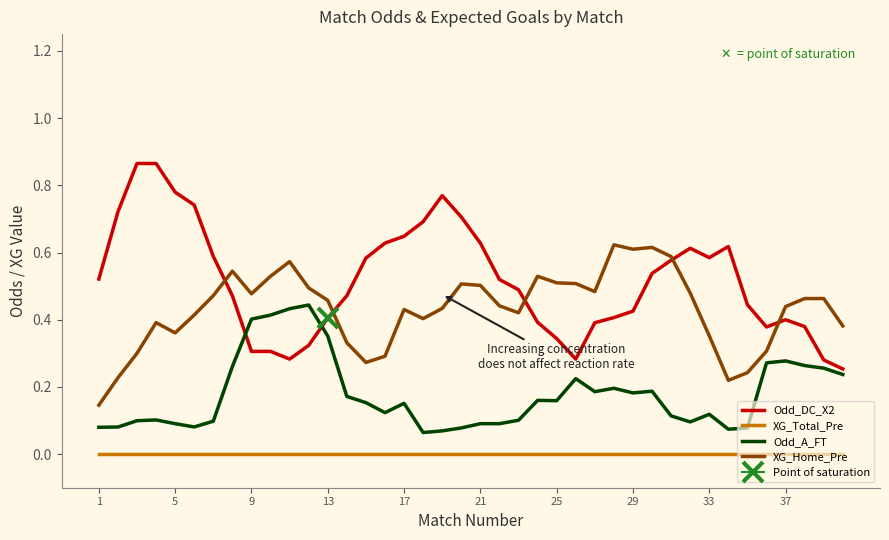

True or false: XG_Home_Pre and Odd_A_FT intersect in this chart.

False